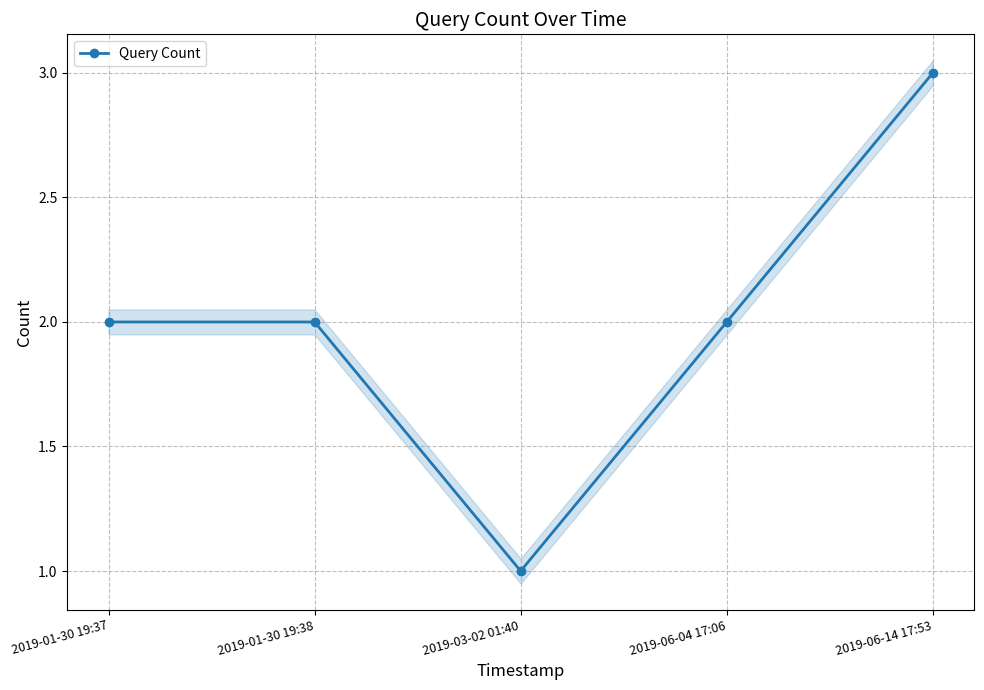

How many categories are shown in the chart?

5